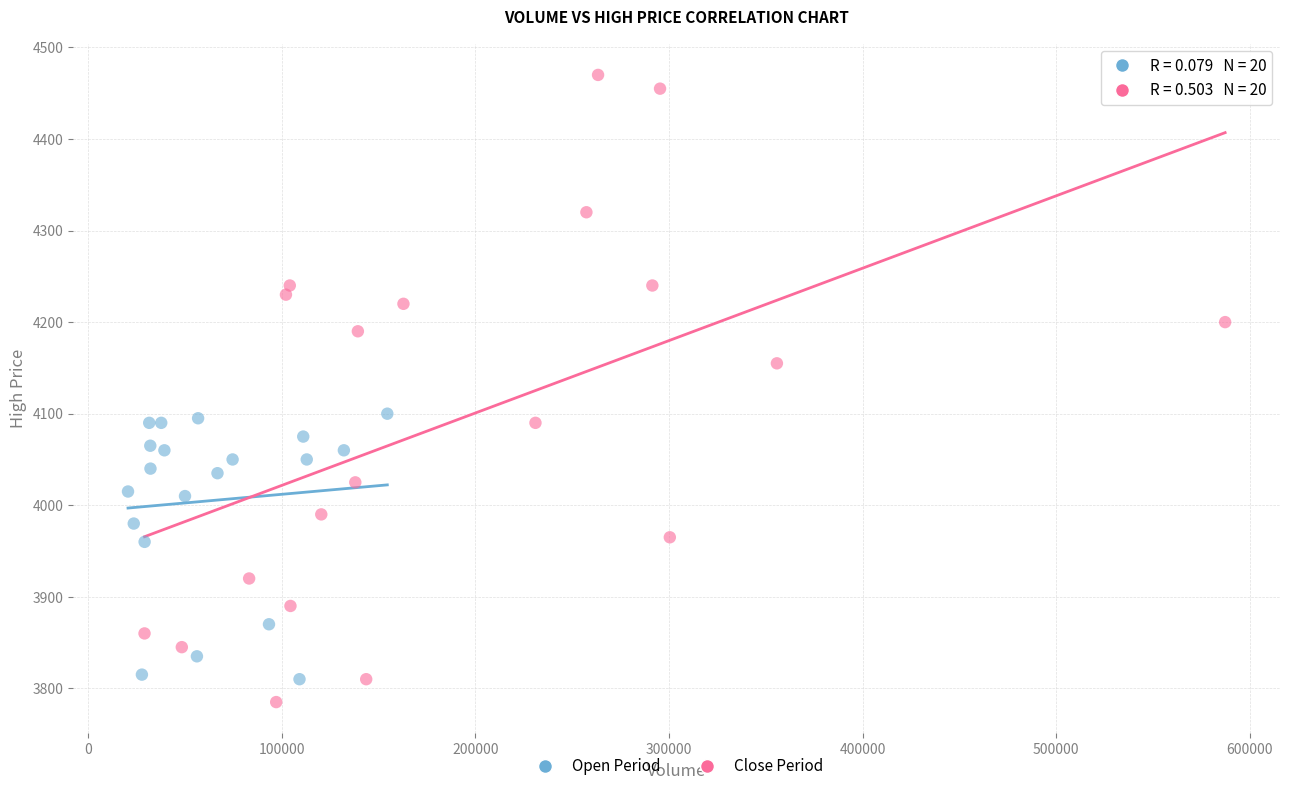

Which series contains the highest Y value?

Close Period